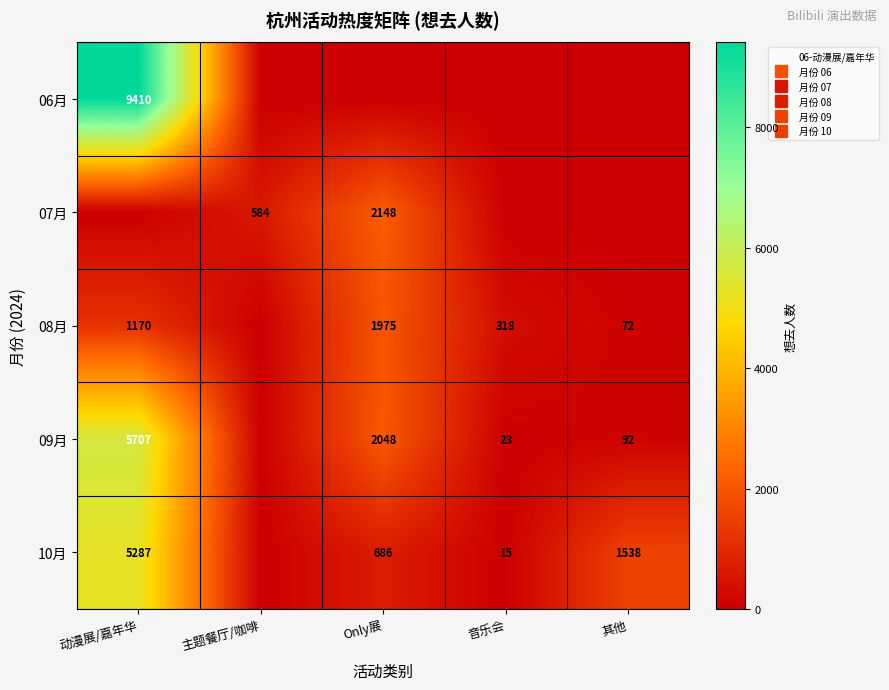

At which category does the chart reach its minimum across all series?

主题餐厅/咖啡